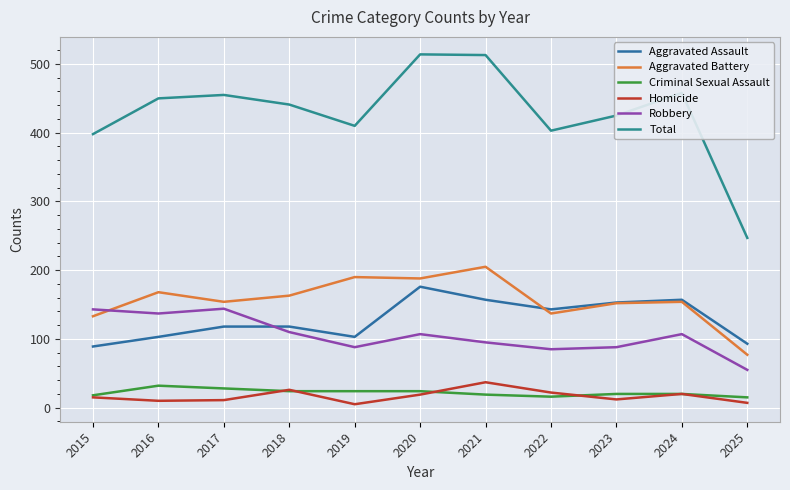

What is the total value across all series at 2019?

820